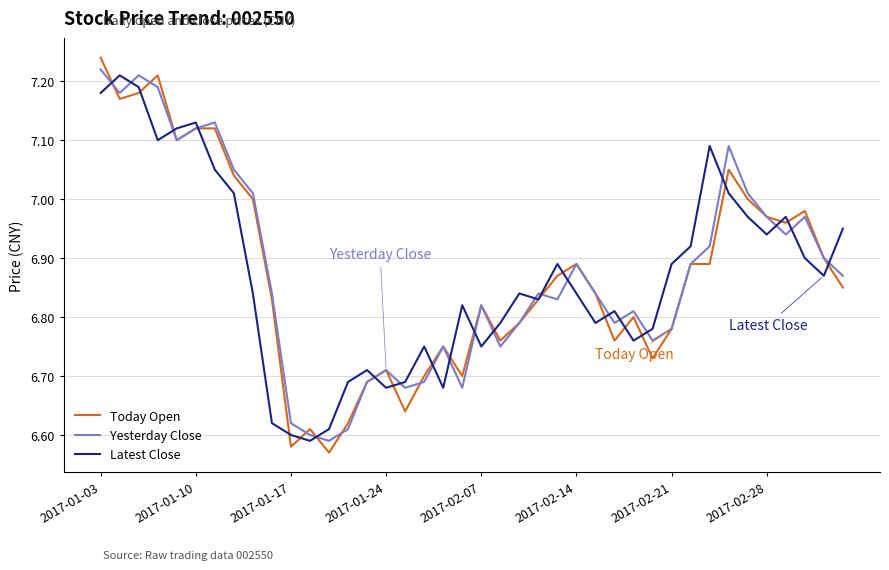

In Yesterday Close, how many points are lower than both neighbors (excluding endpoints)?

10